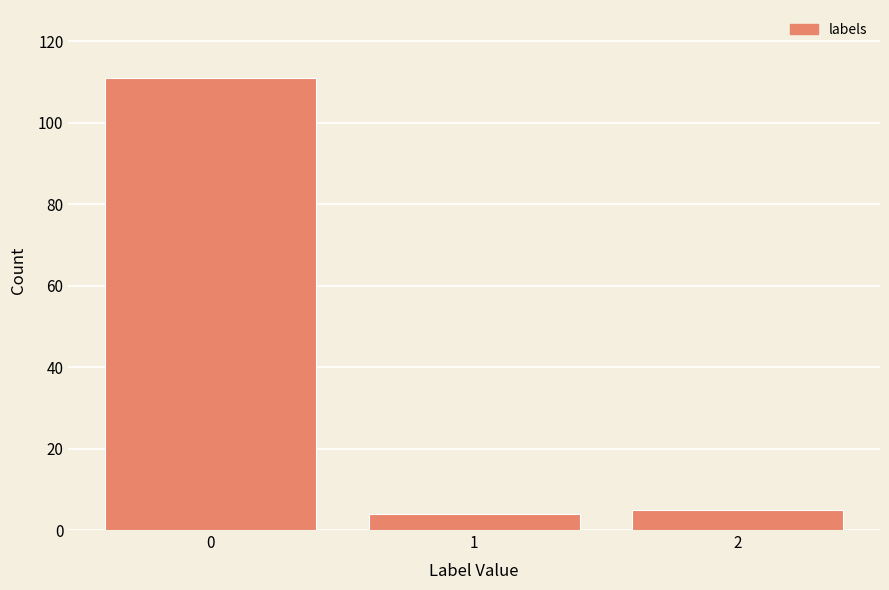

Reading left to right, what are all the values shown in this chart?

111	4	5